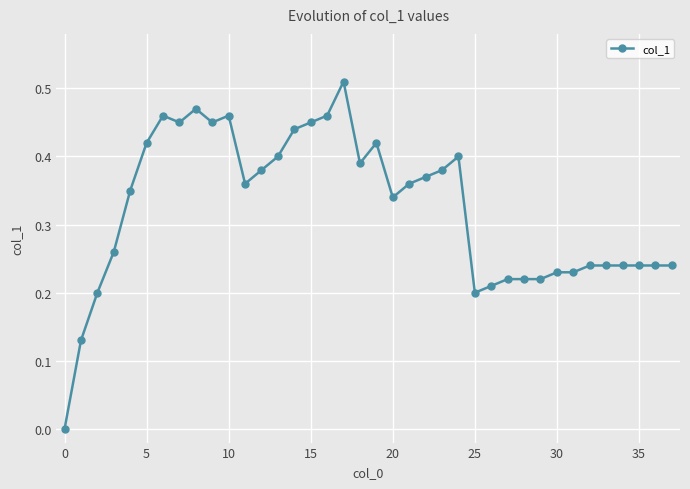

True or false: there are more than 0 points higher than both neighbors.

True